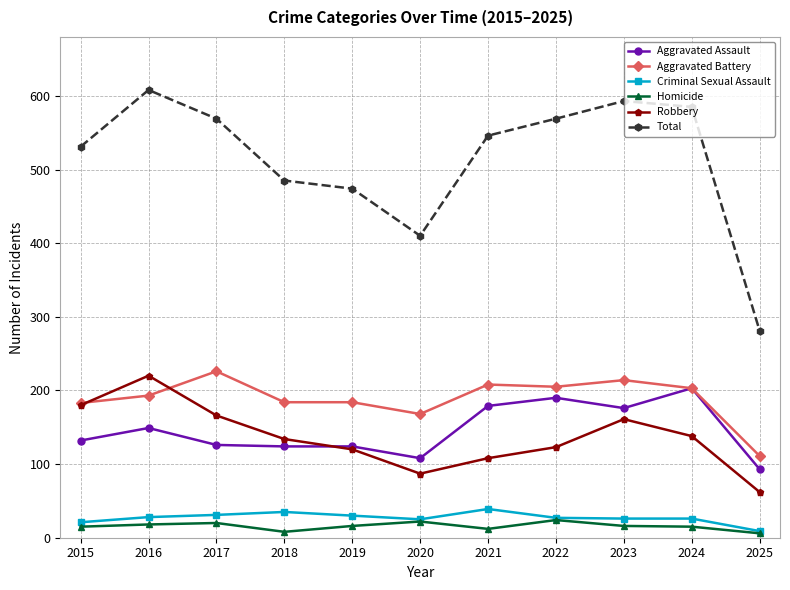

Is the value of Aggravated Battery at 2024 greater than the value of Robbery at 2025?

Yes